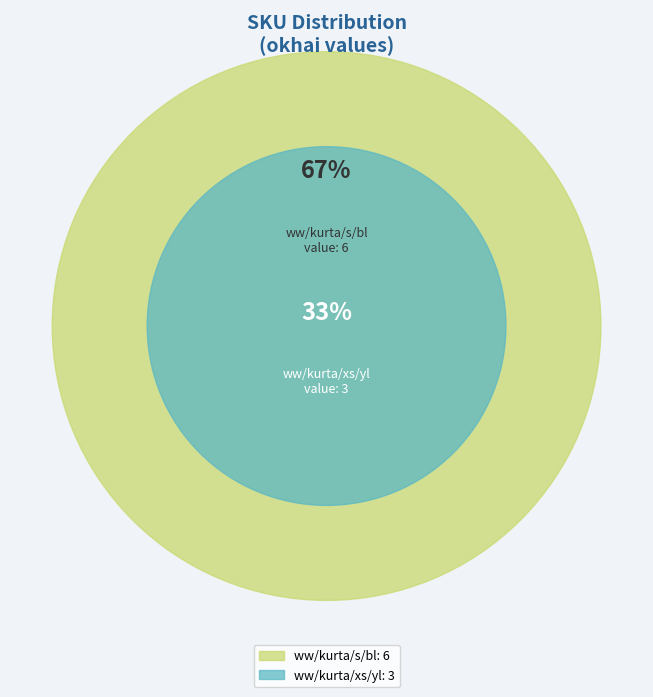

Which category accounts for the majority?

ww/kurta/s/bl